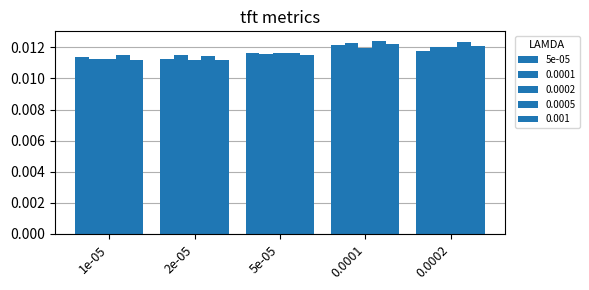

How many bars are there in total?

25